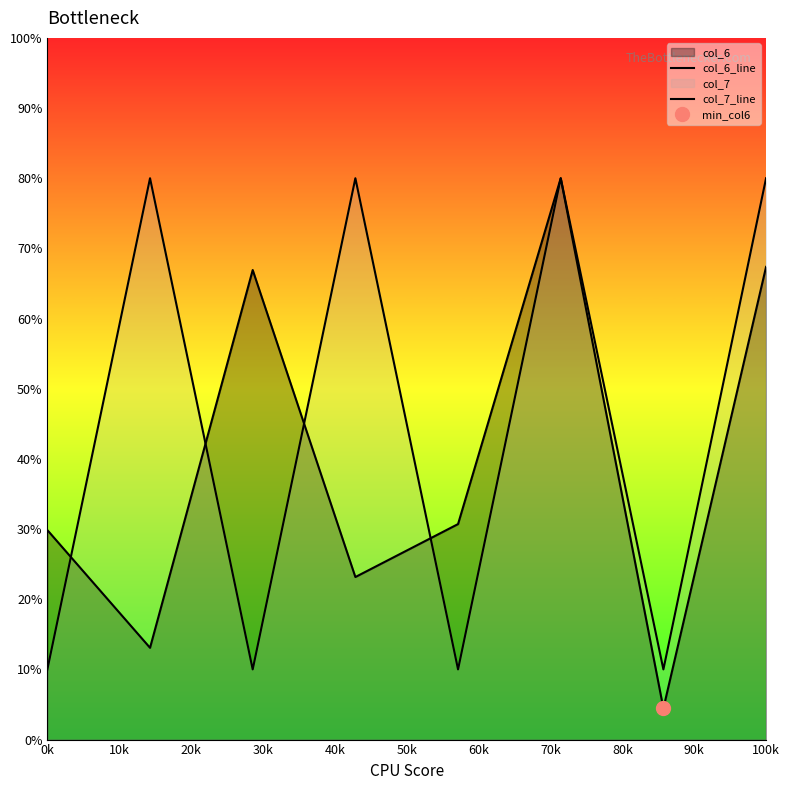

What is the maximum value shown in the chart?

80.0